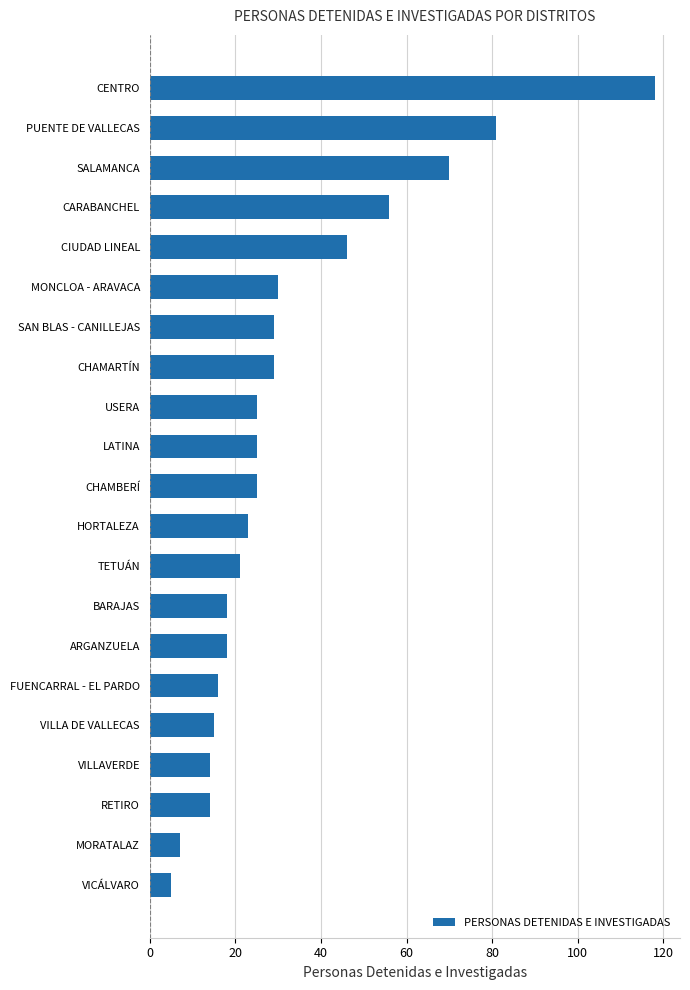

The value at ARGANZUELA is 18. True or false?

True